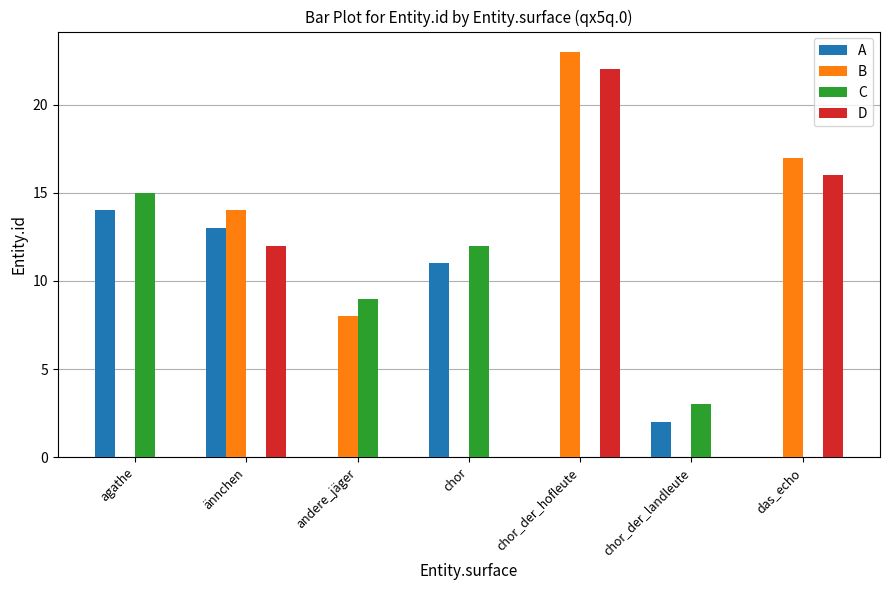

What is the difference between the A values at das_echo and chor?

11